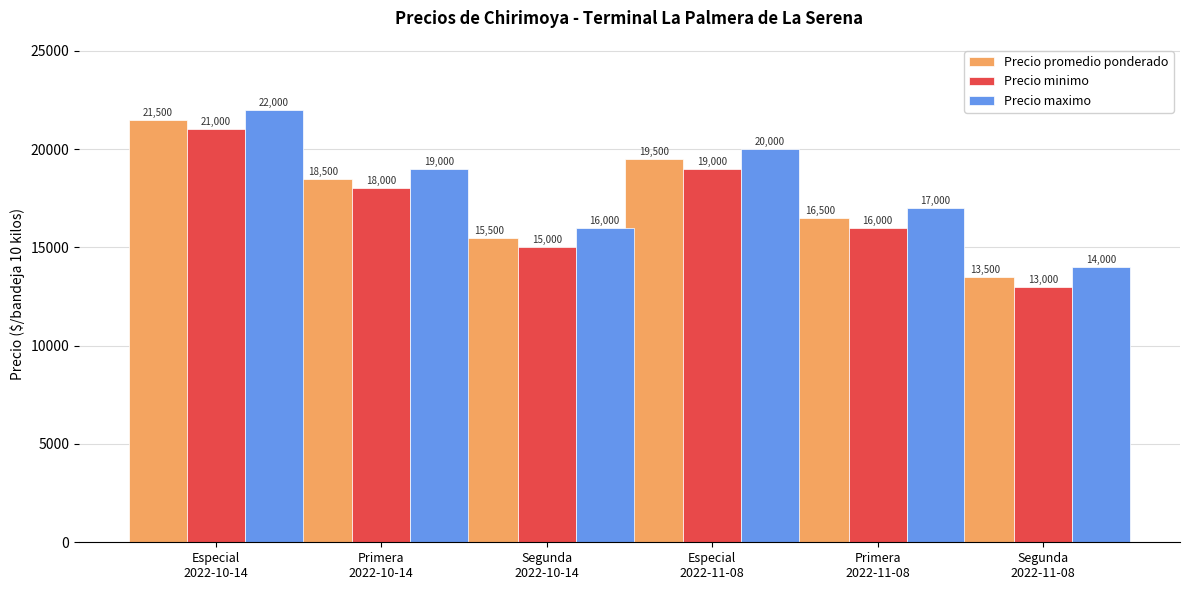

Reading left to right, transcribe all the data shown in this chart.

Precio promedio ponderado: 21500	18500	15500	19500	16500	13500
Precio minimo: 21000	18000	15000	19000	16000	13000
Precio maximo: 22000	19000	16000	20000	17000	14000